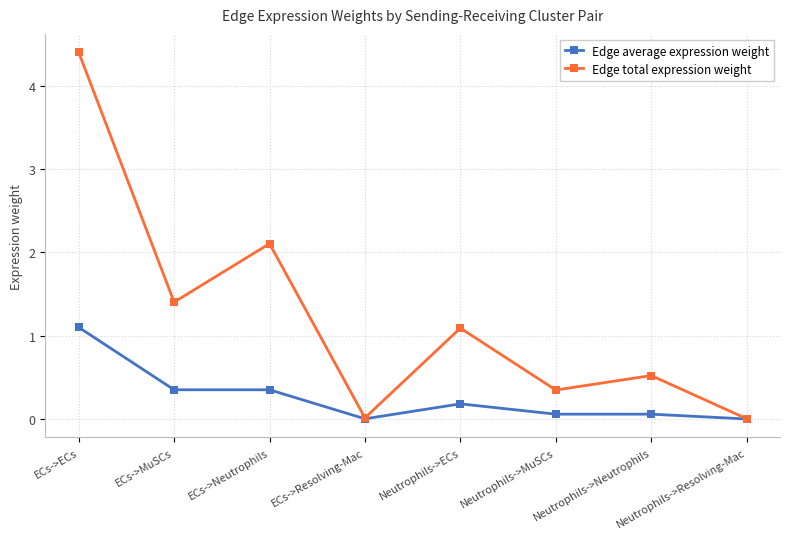

True or false: Edge average expression weight has a value of 0.6 at ECs->MuSCs.

False